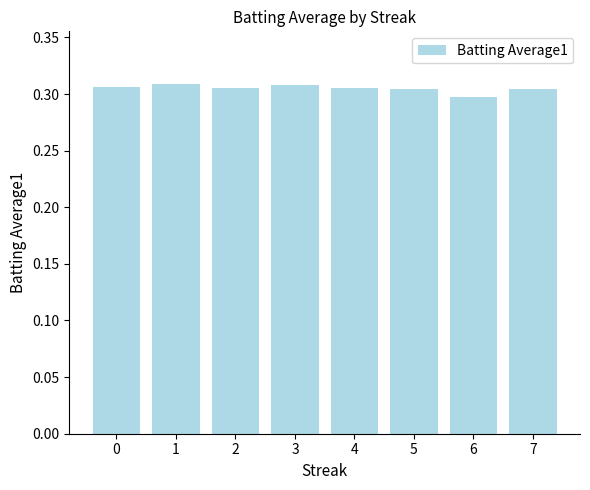

Does the chart contain any negative values?

No